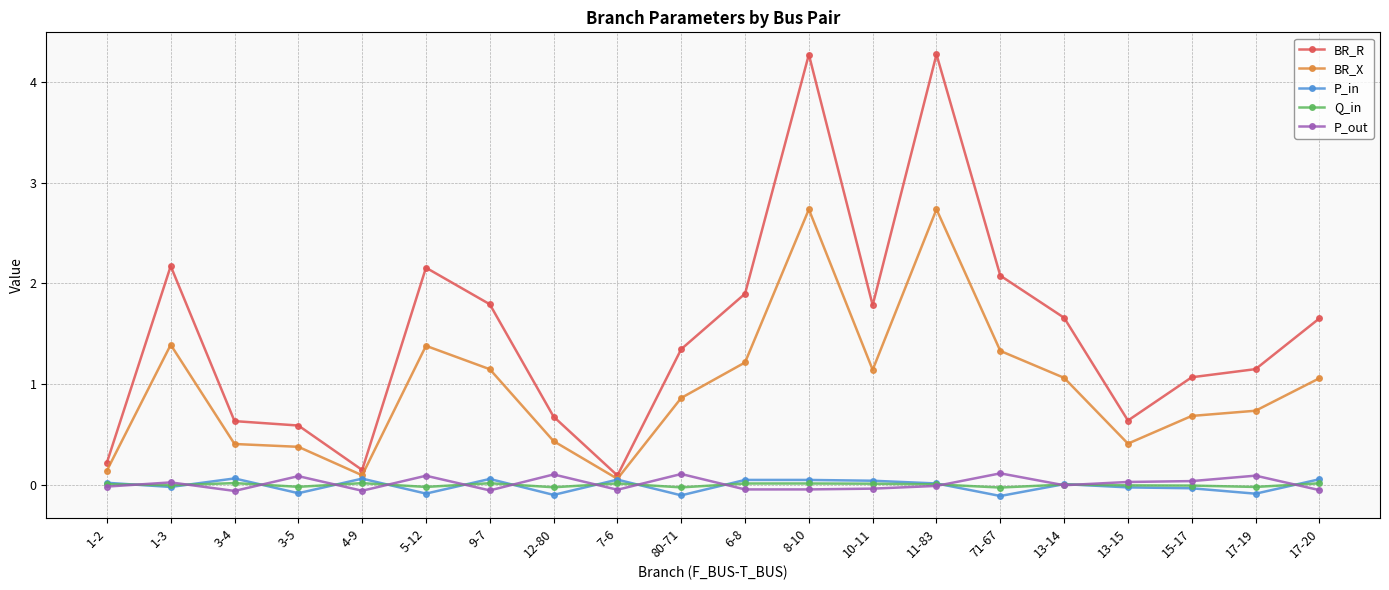

How many series are shown in this chart?

5